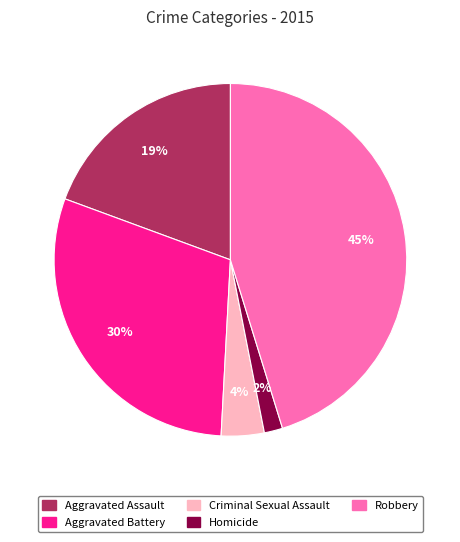

To the nearest percent, what is the difference between the Robbery and Aggravated Battery slice percentages?

15%